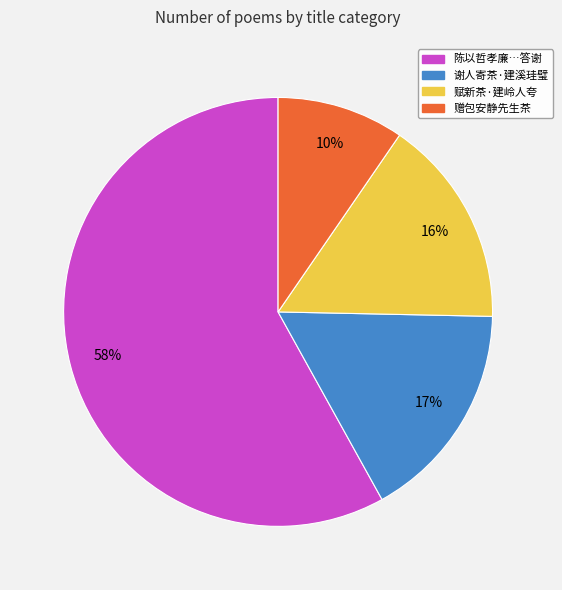

How many segments does this pie chart have?

4